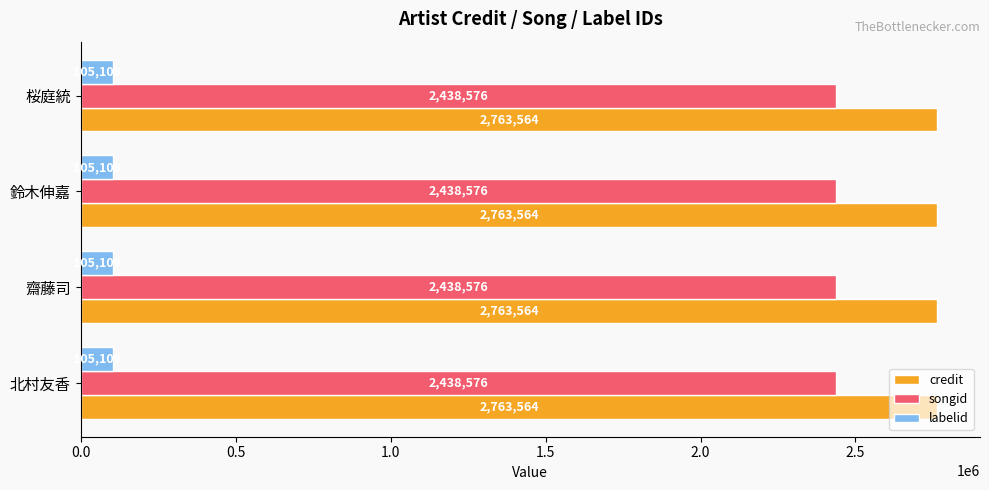

What are all the series names shown in the legend?

credit, songid, labelid